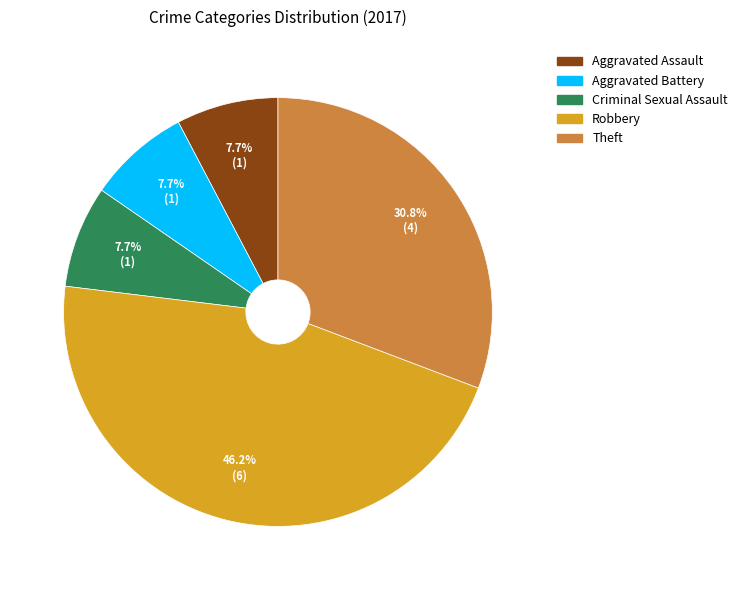

Between Robbery and Theft, which is larger?

Robbery